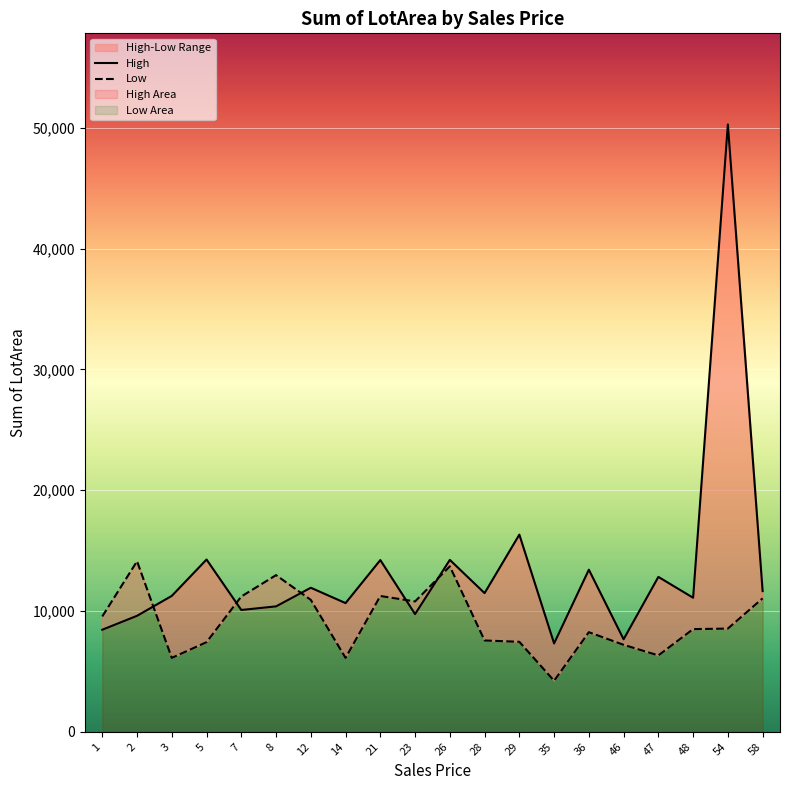

Rank the series by their maximum value, from lowest to highest.

Low, High